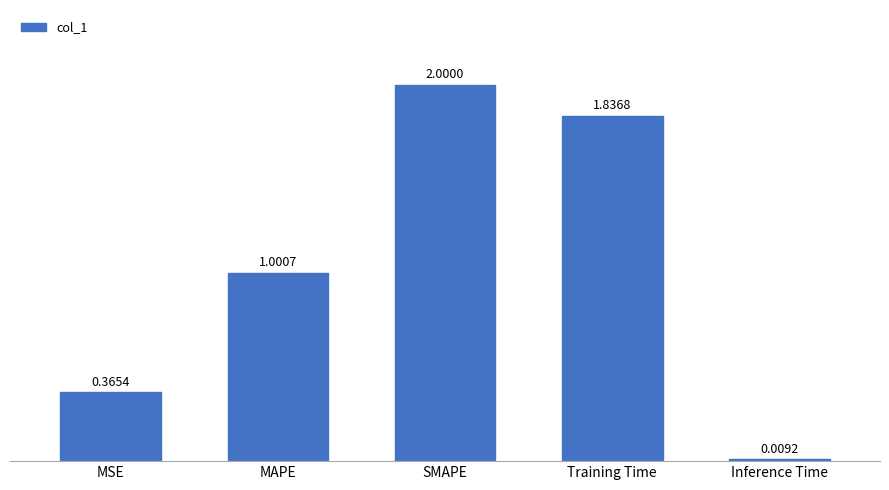

Are the bars grouped side by side (vs. stacked)?

No